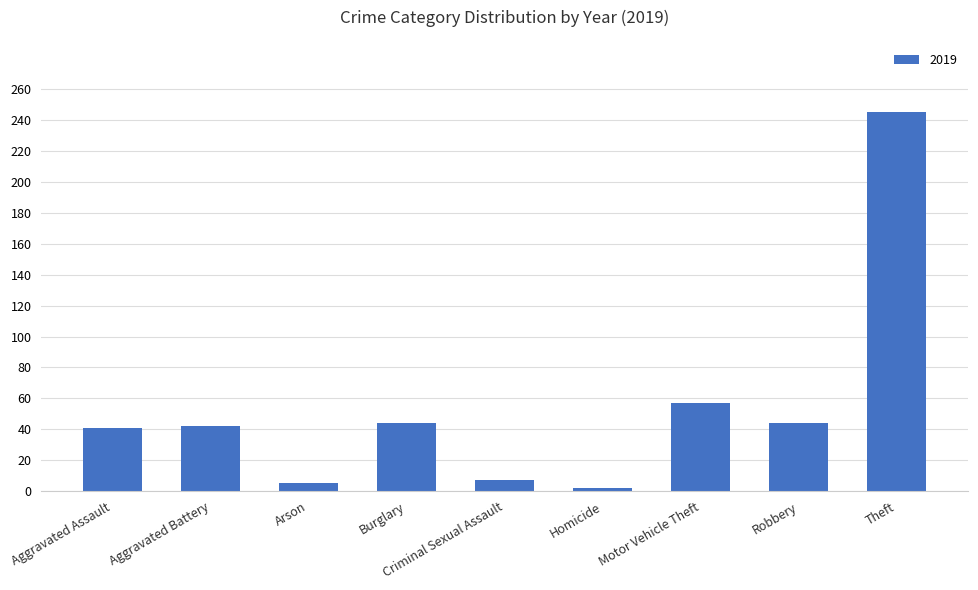

What is the label of the 5th bar from the left?

Criminal Sexual Assault